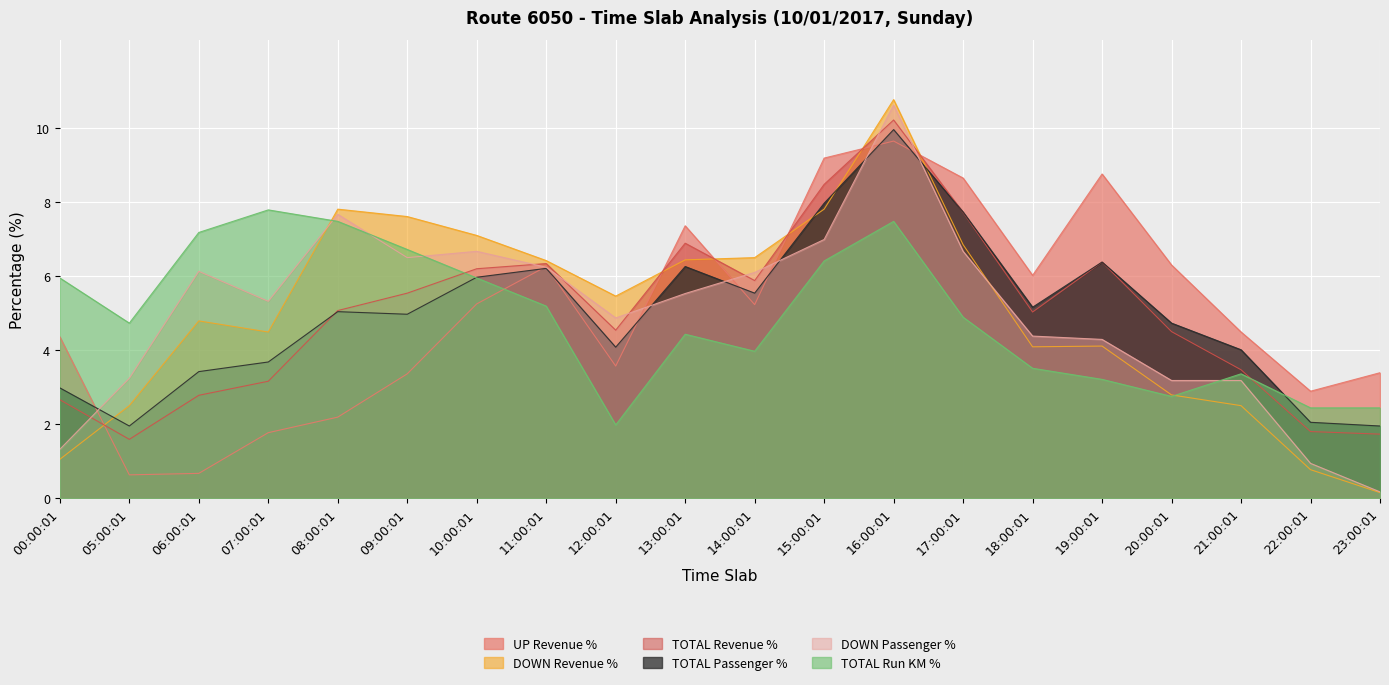

What is the difference between the TOTAL Passenger % values at 08:00:01 and 09:00:01?

0.1